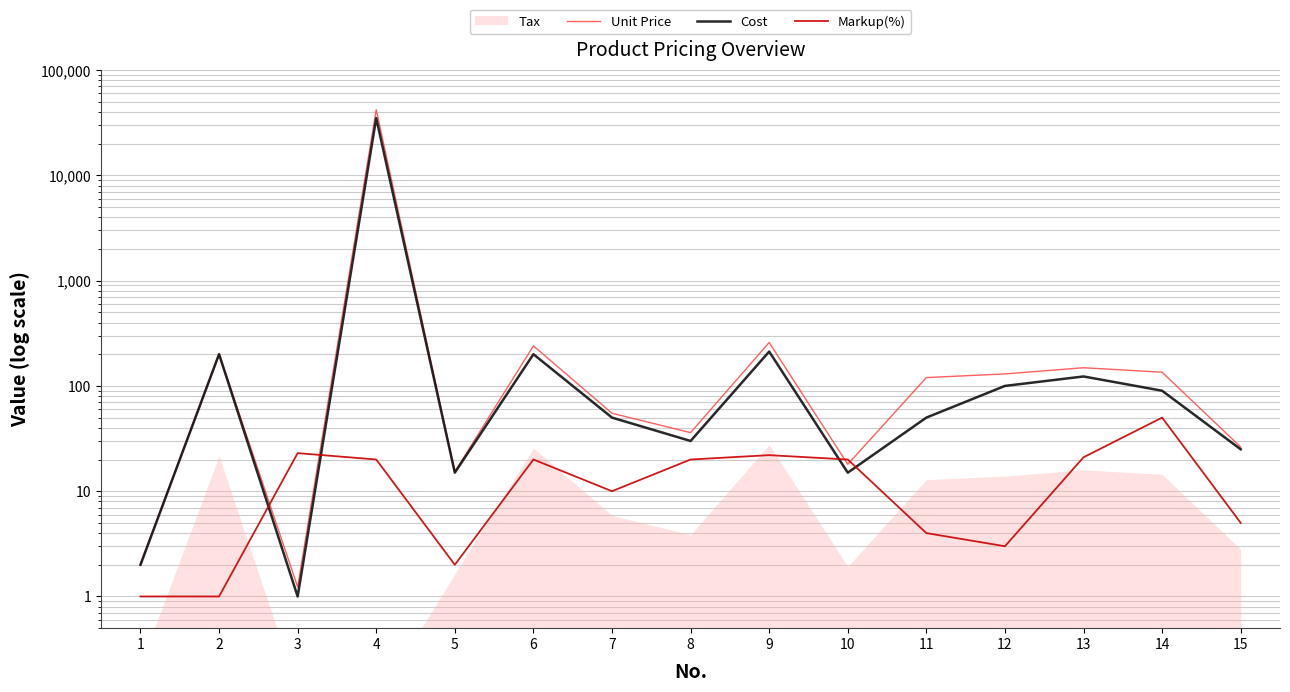

What is the total value across all series at 2?

403.0